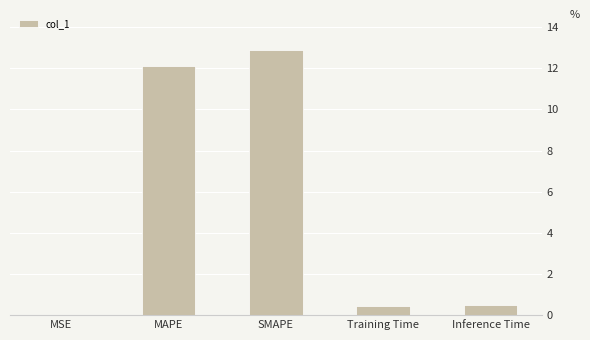

Is it true that the value at MAPE is 12.1?

True